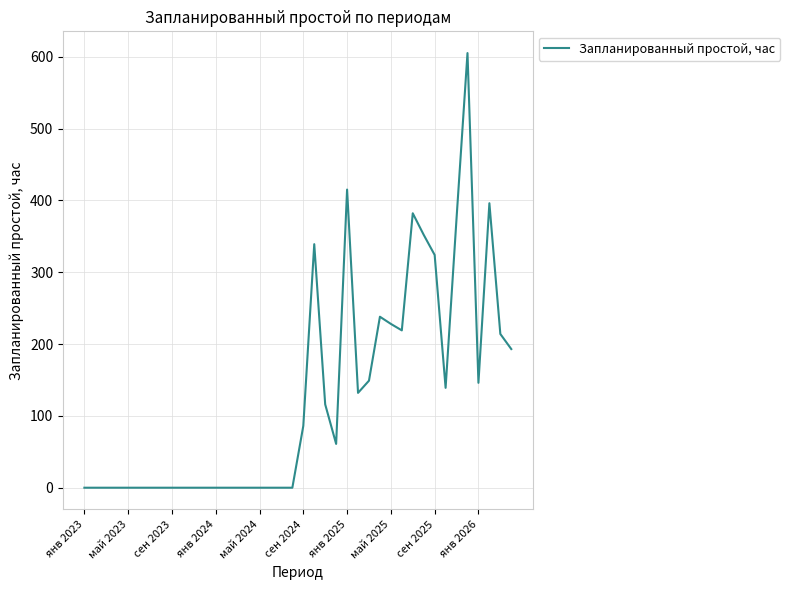

What is the maximum value shown in the chart?

605